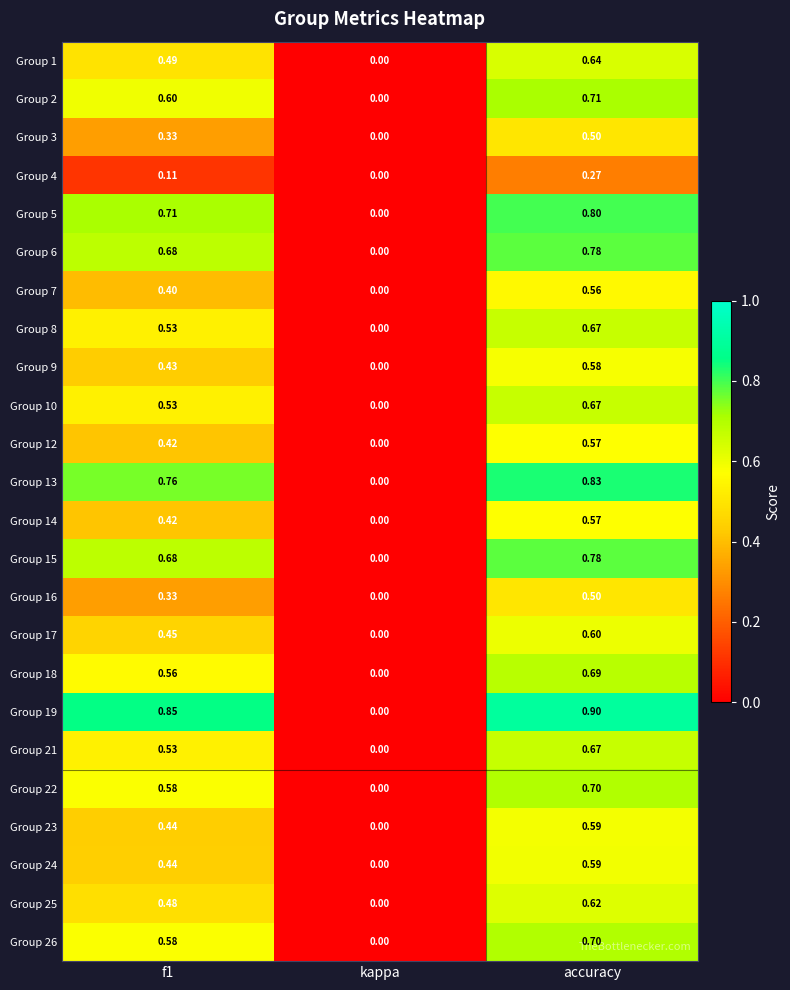

At which label is Group 1 closest to 0?

kappa